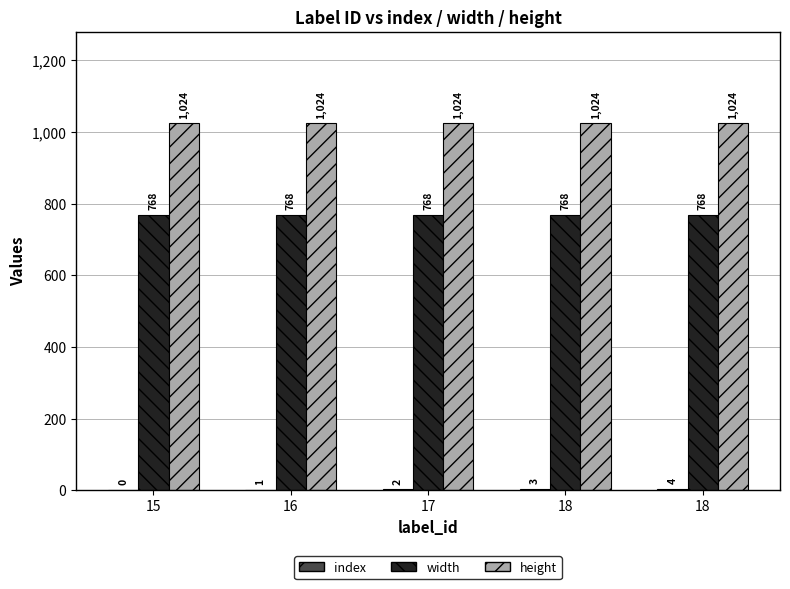

Does the chart contain stacked bars?

No